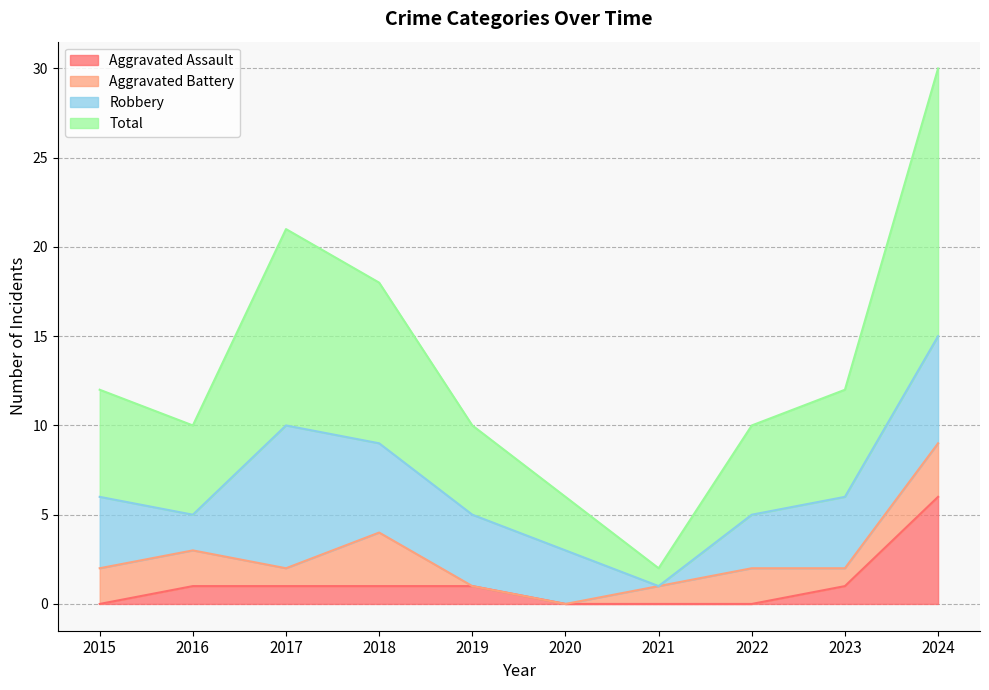

Is it true that Aggravated Assault equals 1 at 2018?

True